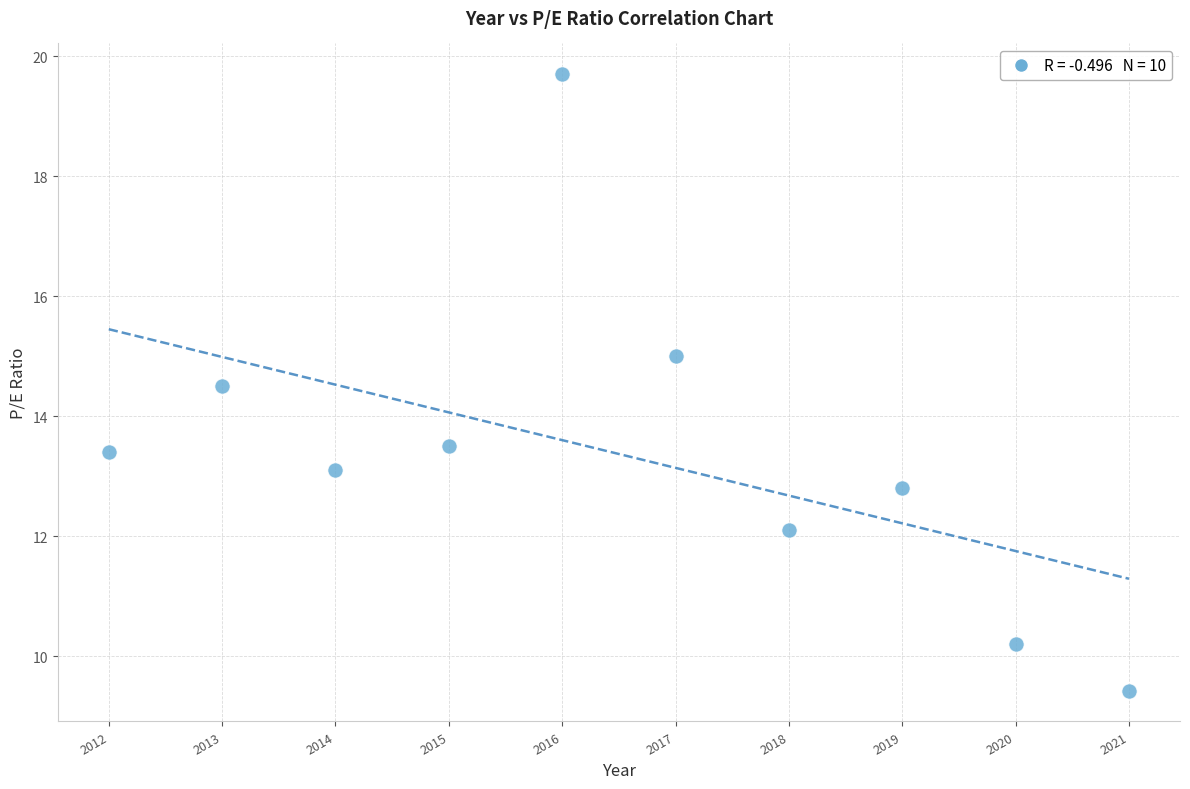

What is the average Y value?

13.4